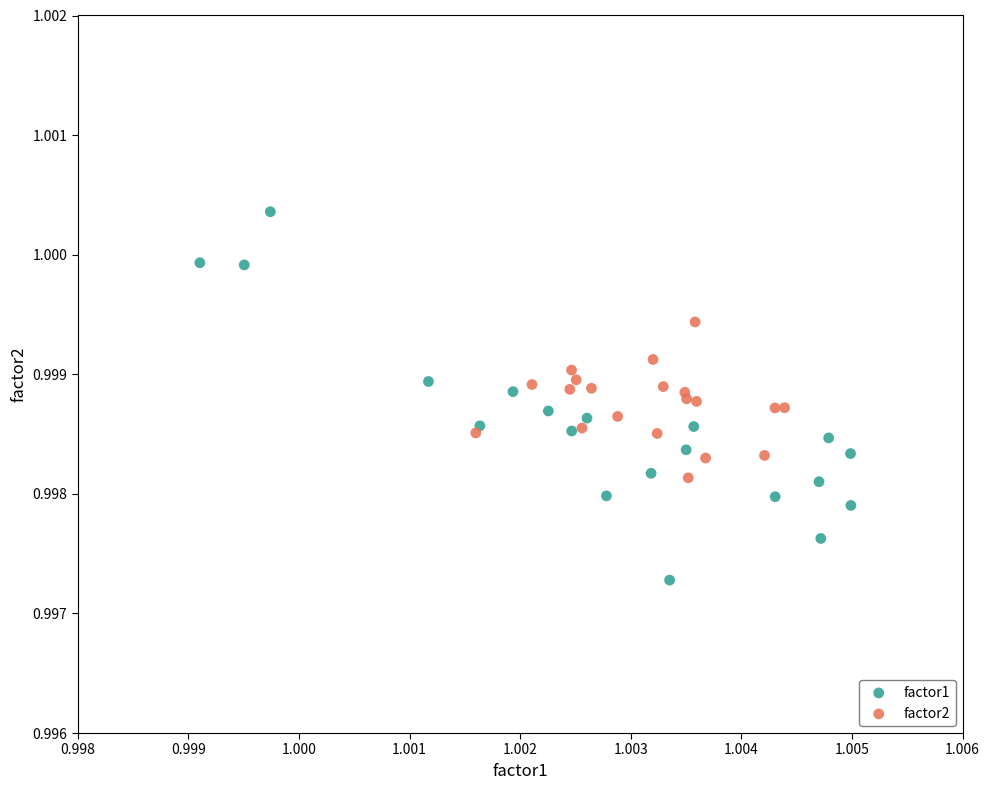

Which series contains the lowest Y value?

factor1